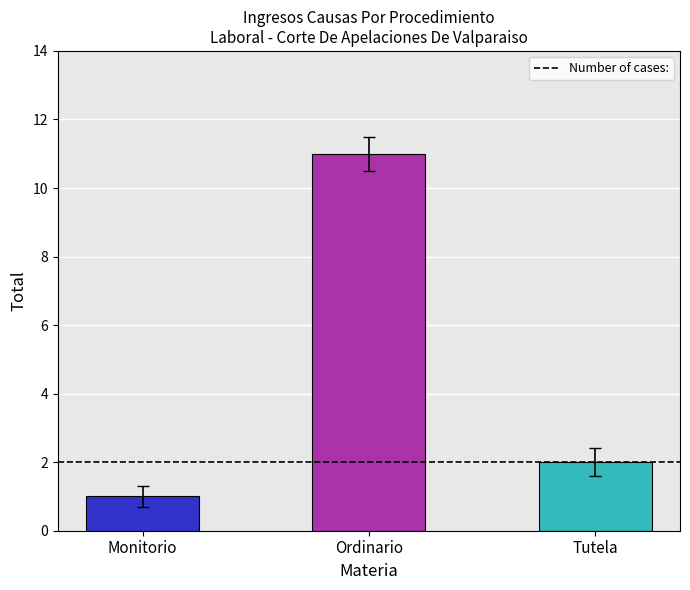

What is the difference between the maximum and second lowest values?

9